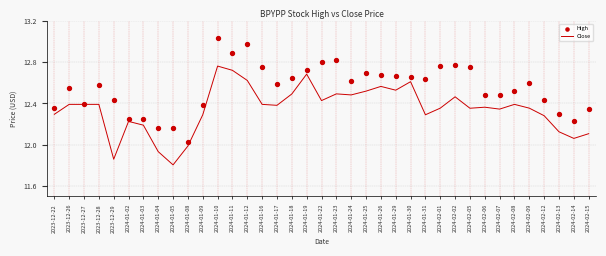

Reading left to right, what are all the values shown in this chart?

Close: 2023-12-22=12.3	2023-12-26=12.4	2023-12-27=12.4	2023-12-28=12.4	2023-12-29=11.9	2024-01-02=12.2	2024-01-03=12.2	2024-01-04=11.9	2024-01-05=11.8	2024-01-08=12.0	2024-01-09=12.3	2024-01-10=12.8	2024-01-11=12.7	2024-01-12=12.6	2024-01-16=12.4	2024-01-17=12.4	2024-01-18=12.5	2024-01-19=12.7	2024-01-22=12.4	2024-01-23=12.5	2024-01-24=12.5	2024-01-25=12.5	2024-01-26=12.6	2024-01-29=12.5	2024-01-30=12.6	2024-01-31=12.3	2024-02-01=12.4	2024-02-02=12.5	2024-02-05=12.4	2024-02-06=12.4	2024-02-07=12.3	2024-02-08=12.4	2024-02-09=12.4	2024-02-12=12.3	2024-02-13=12.1	2024-02-14=12.1	2024-02-15=12.1
High: 2023-12-22=12.4	2023-12-26=12.5	2023-12-27=12.4	2023-12-28=12.6	2023-12-29=12.4	2024-01-02=12.3	2024-01-03=12.2	2024-01-04=12.2	2024-01-05=12.2	2024-01-08=12.0	2024-01-09=12.4	2024-01-10=13.0	2024-01-11=12.9	2024-01-12=13.0	2024-01-16=12.7	2024-01-17=12.6	2024-01-18=12.6	2024-01-19=12.7	2024-01-22=12.8	2024-01-23=12.8	2024-01-24=12.6	2024-01-25=12.7	2024-01-26=12.7	2024-01-29=12.7	2024-01-30=12.7	2024-01-31=12.6	2024-02-01=12.8	2024-02-02=12.8	2024-02-05=12.7	2024-02-06=12.5	2024-02-07=12.5	2024-02-08=12.5	2024-02-09=12.6	2024-02-12=12.4	2024-02-13=12.3	2024-02-14=12.2	2024-02-15=12.3